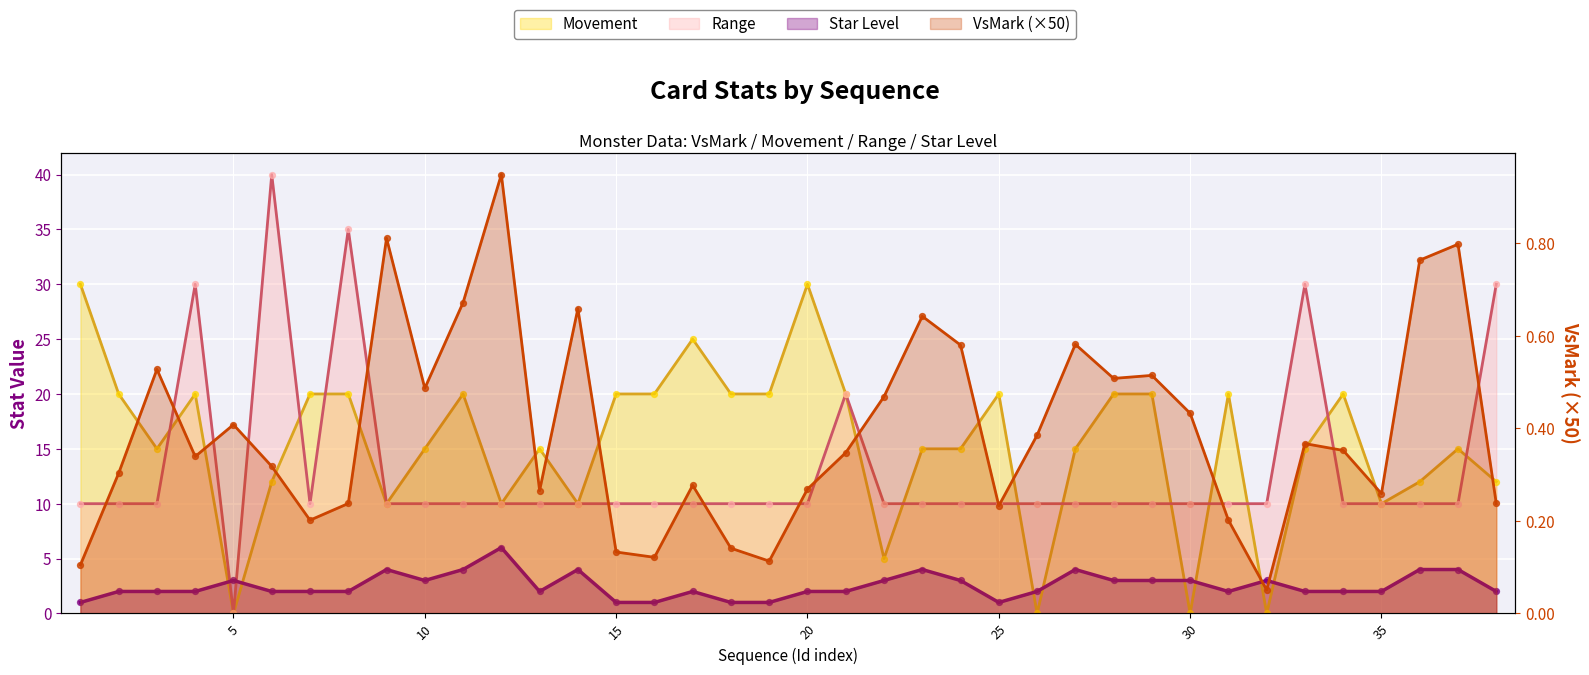

At which category is the sum across all series the highest?

12